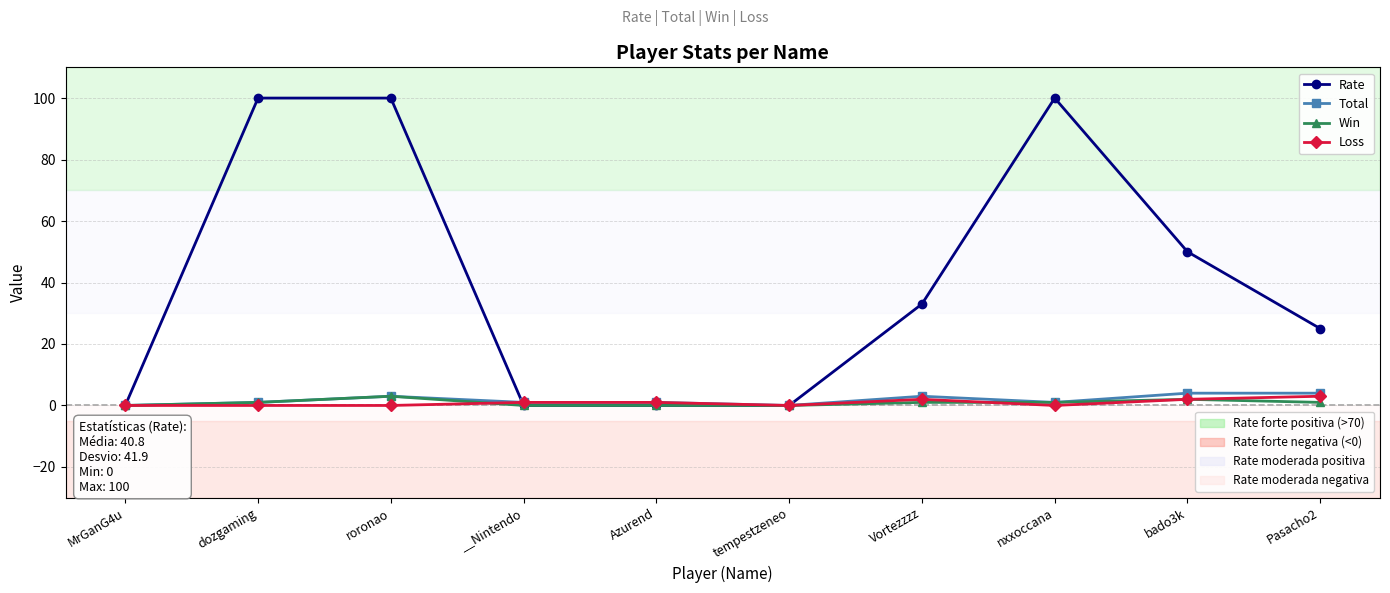

What is the label of the 1st point from the left?

MrGanG4u